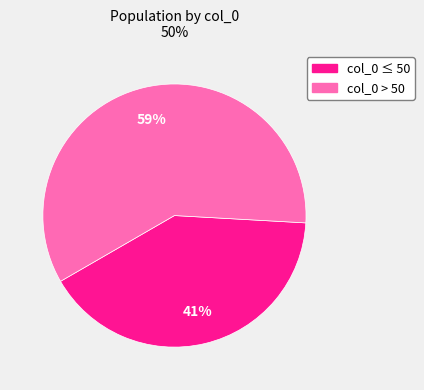

Is there a majority slice in this chart?

Yes